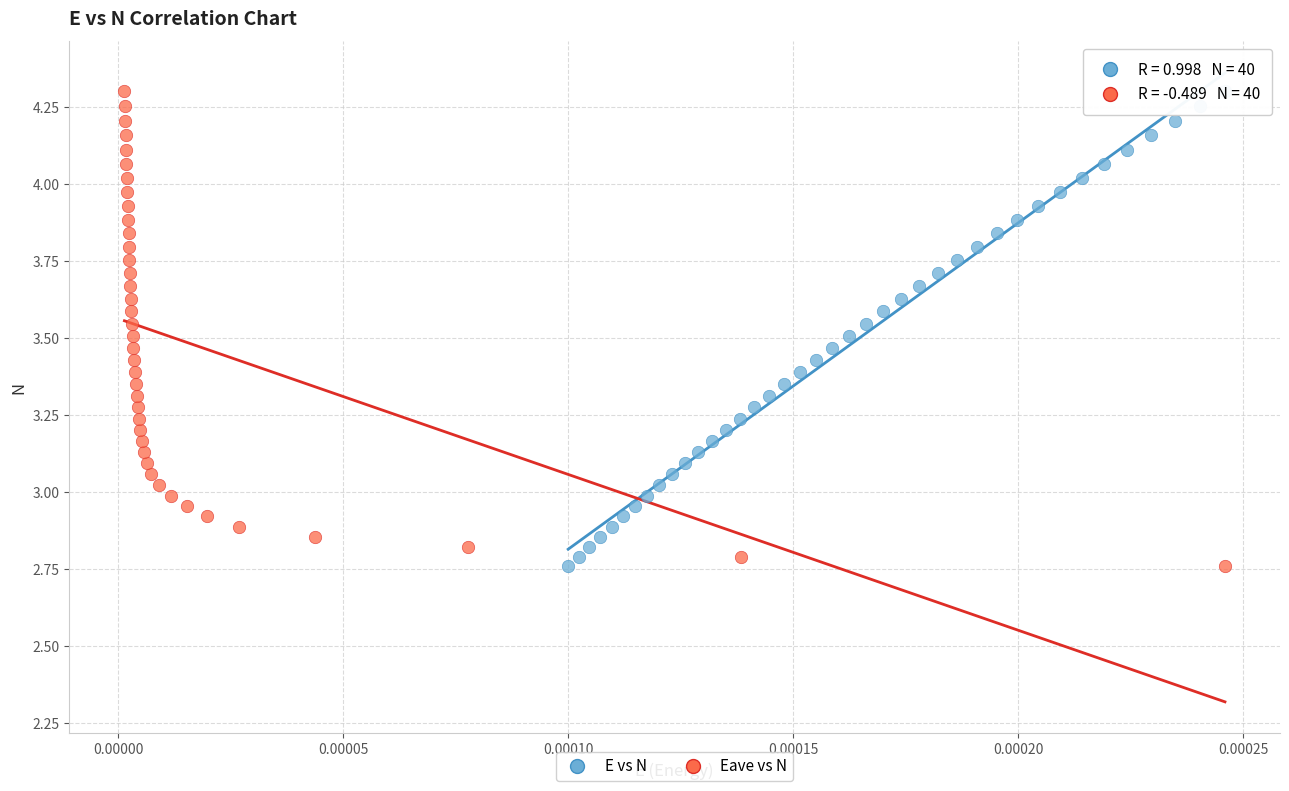

What are all the series names shown in the legend?

E vs N, Eave vs N